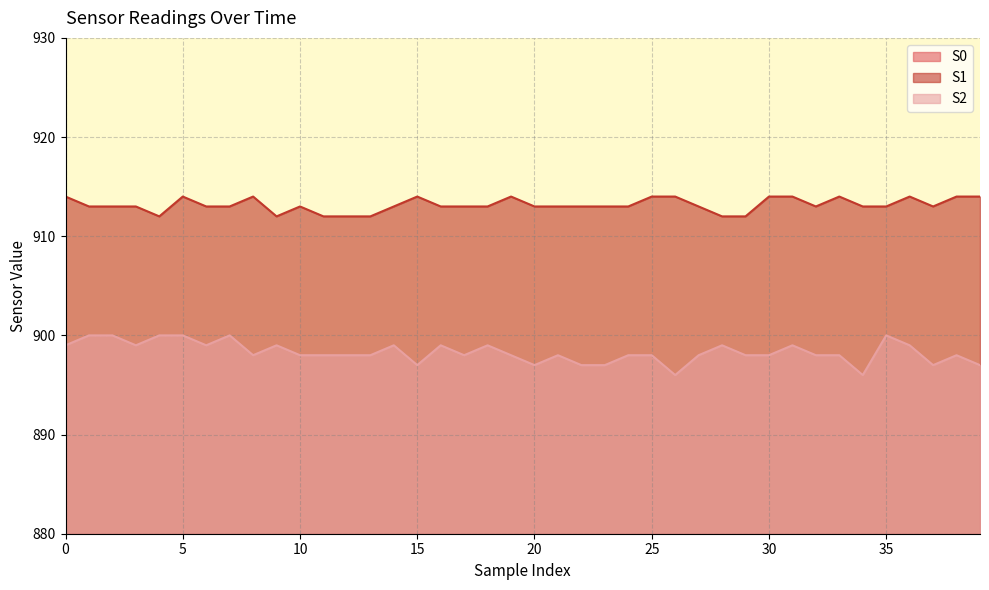

What is the maximum value for S1?

914